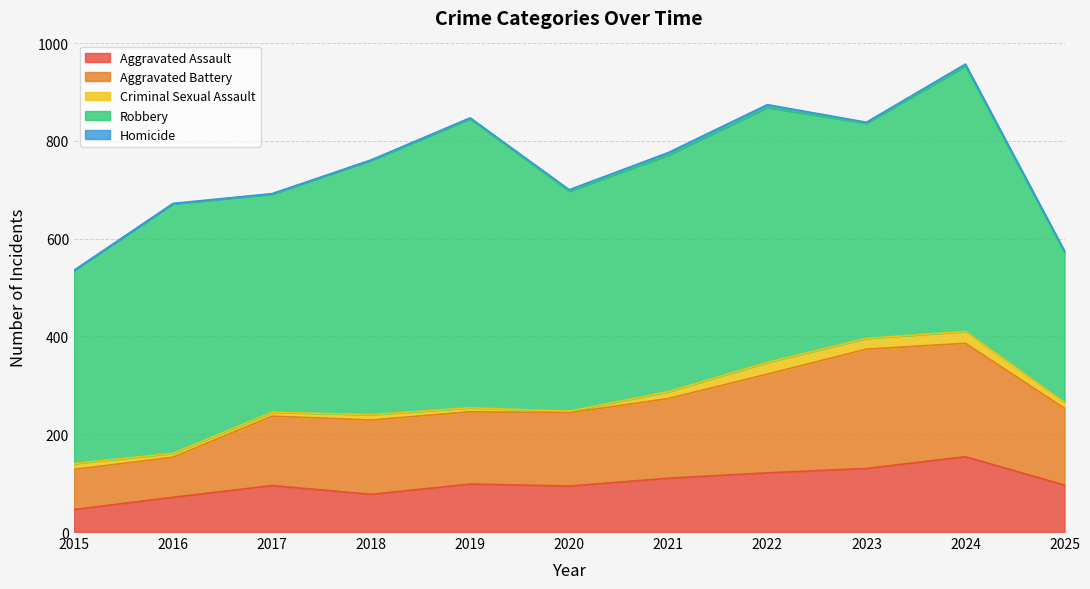

List the labels in order of Aggravated Assault value, smallest first.

2015, 2016, 2018, 2020, 2017, 2025, 2019, 2021, 2022, 2023, 2024